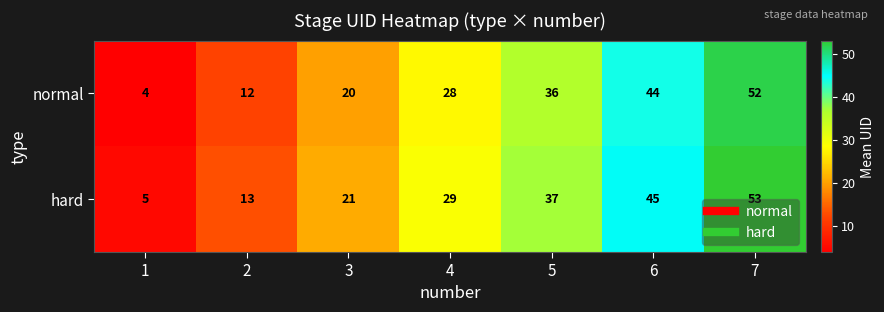

Is it true that normal equals 9 at 3?

False